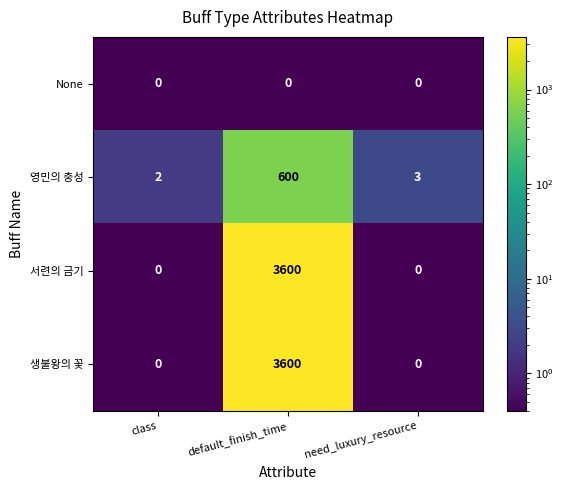

Count the number of data series in this chart.

4